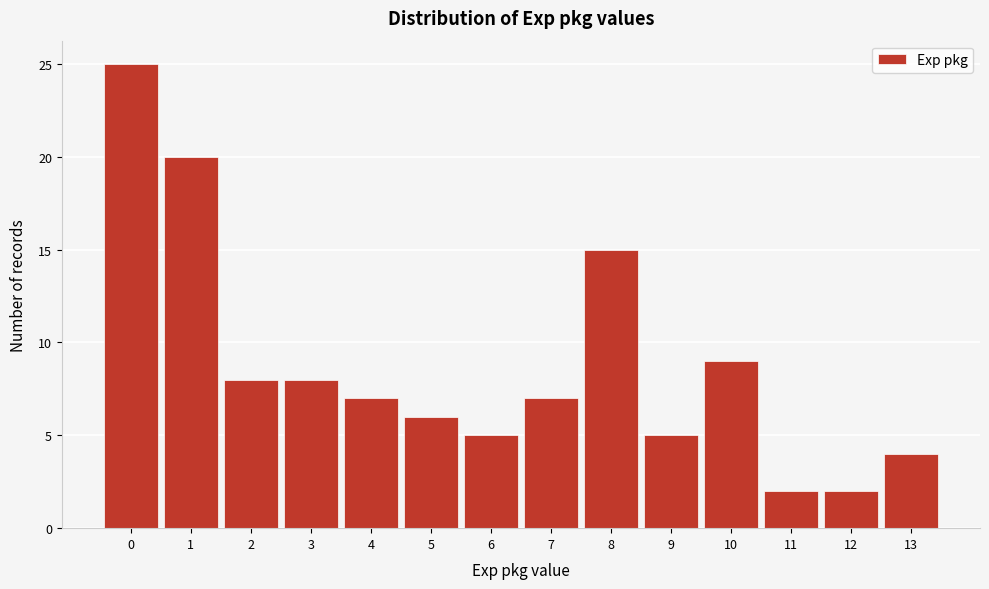

Reading left to right, transcribe all the data shown in this chart.

25	20	8	8	7	6	5	7	15	5	9	2	2	4